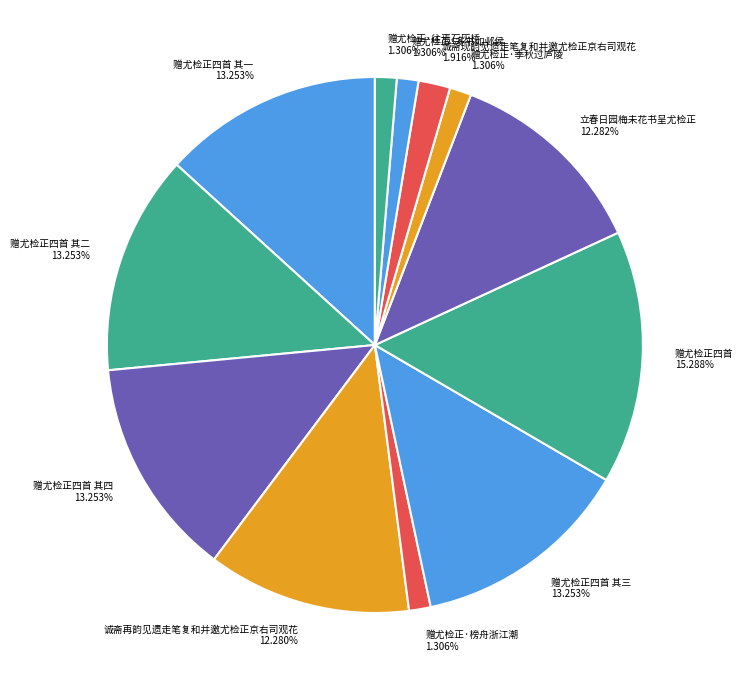

Which slice is the largest?

赠尤检正四首 15.288%